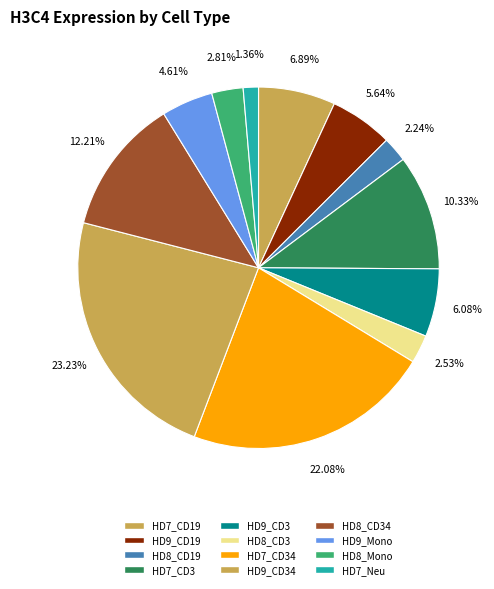

Rank the categories by value from lowest to highest.

HD7_Neu, HD8_CD19, HD8_CD3, HD8_Mono, HD9_Mono, HD9_CD19, HD9_CD3, HD7_CD19, HD7_CD3, HD8_CD34, HD7_CD34, HD9_CD34